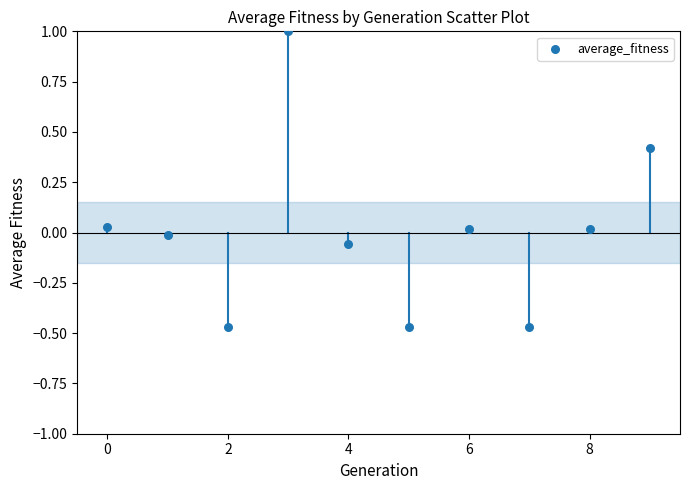

What is the range of Y values (max minus min)?

1.5